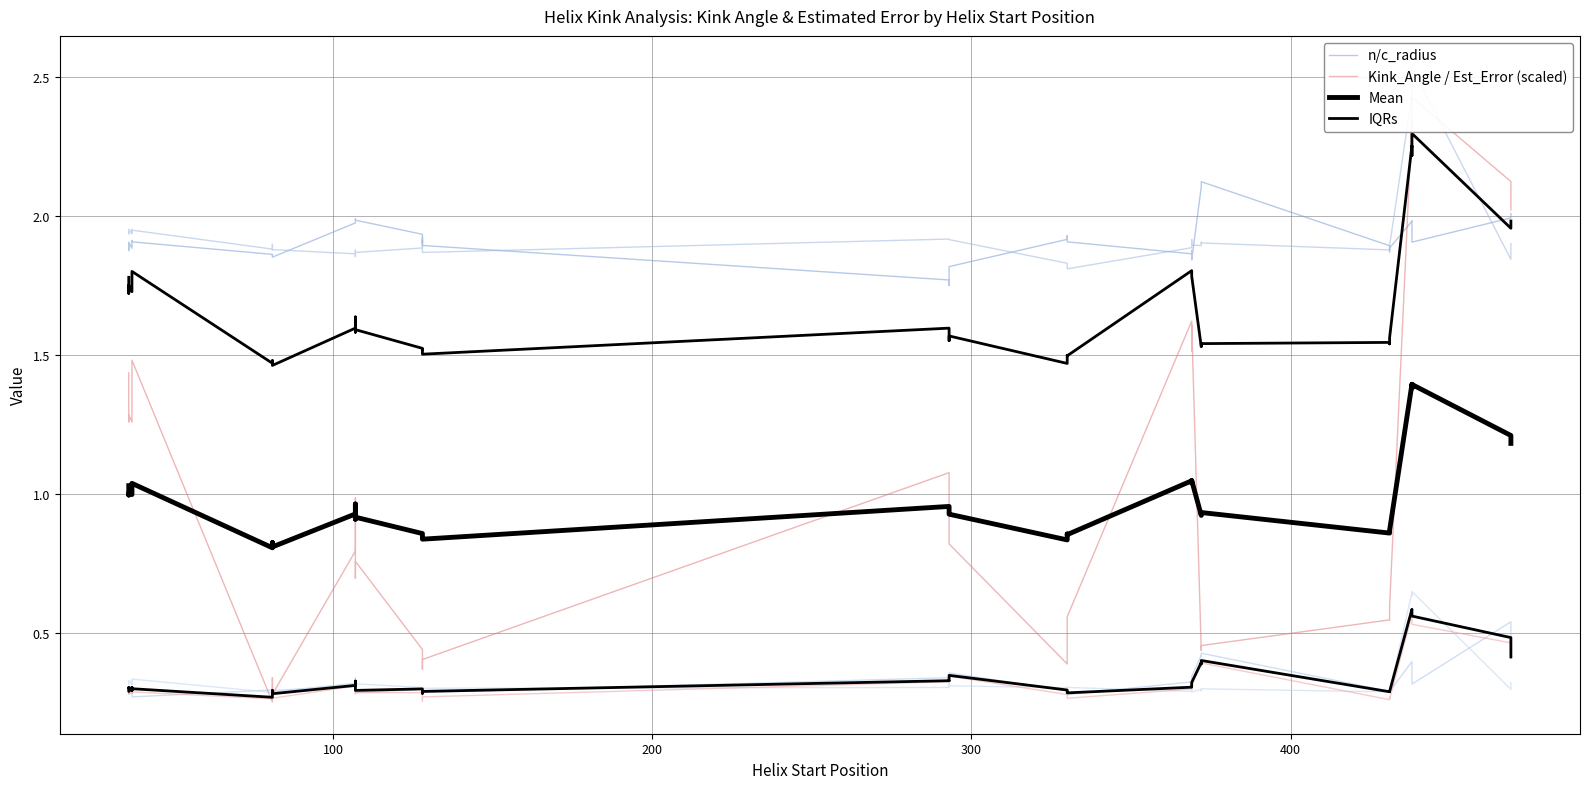

The Kink_Angle / Est_Error (scaled) series shows 0.3 at 28. True or false?

False